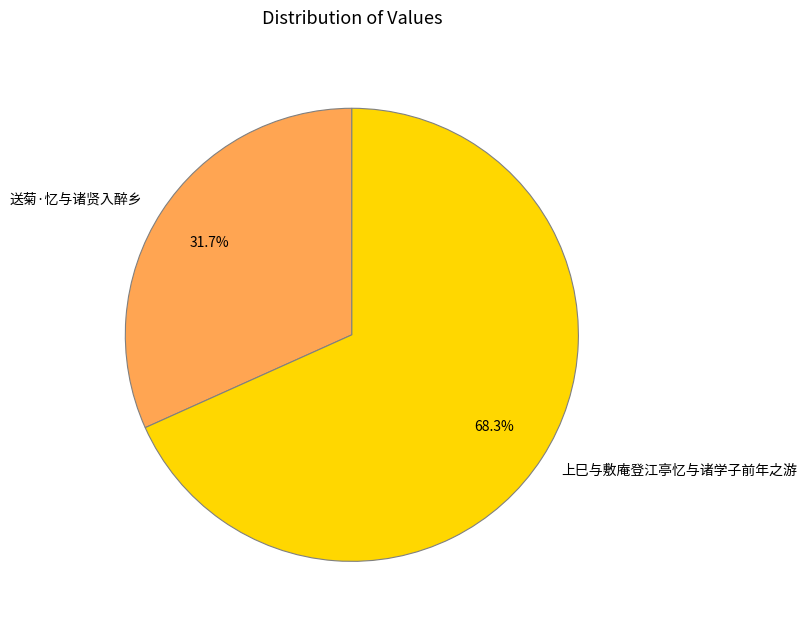

Count the number of slices in the pie.

2